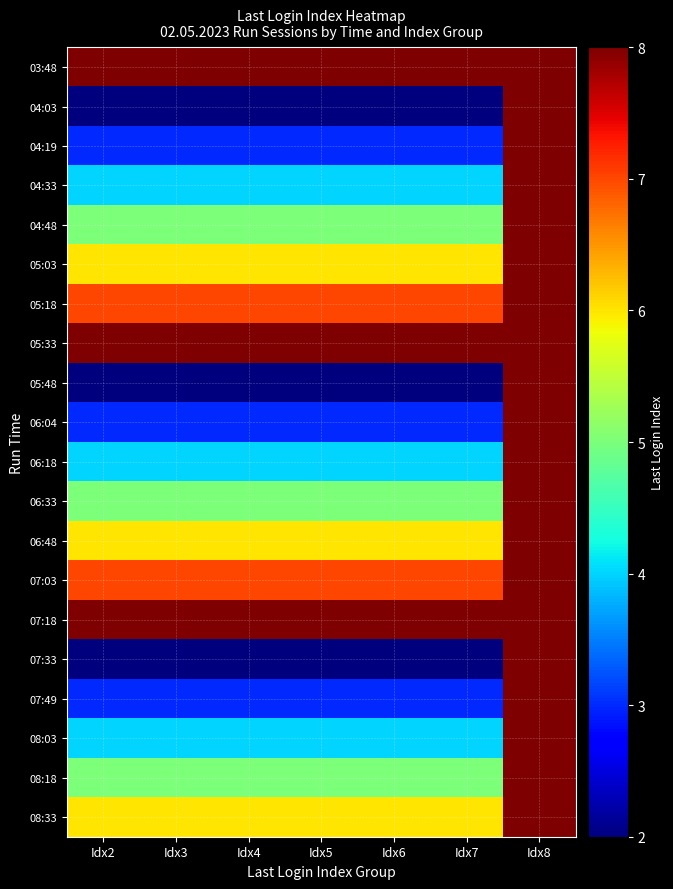

Reading left to right, what are all the values shown in this chart?

03:48: Idx2=8	Idx3=8	Idx4=8	Idx5=8	Idx6=8	Idx7=8	Idx8=8
04:03: Idx2=2	Idx3=2	Idx4=2	Idx5=2	Idx6=2	Idx7=2	Idx8=8
04:19: Idx2=3	Idx3=3	Idx4=3	Idx5=3	Idx6=3	Idx7=3	Idx8=8
04:33: Idx2=4	Idx3=4	Idx4=4	Idx5=4	Idx6=4	Idx7=4	Idx8=8
04:48: Idx2=5	Idx3=5	Idx4=5	Idx5=5	Idx6=5	Idx7=5	Idx8=8
05:03: Idx2=6	Idx3=6	Idx4=6	Idx5=6	Idx6=6	Idx7=6	Idx8=8
05:18: Idx2=7	Idx3=7	Idx4=7	Idx5=7	Idx6=7	Idx7=7	Idx8=8
05:33: Idx2=8	Idx3=8	Idx4=8	Idx5=8	Idx6=8	Idx7=8	Idx8=8
05:48: Idx2=2	Idx3=2	Idx4=2	Idx5=2	Idx6=2	Idx7=2	Idx8=8
06:04: Idx2=3	Idx3=3	Idx4=3	Idx5=3	Idx6=3	Idx7=3	Idx8=8
06:18: Idx2=4	Idx3=4	Idx4=4	Idx5=4	Idx6=4	Idx7=4	Idx8=8
06:33: Idx2=5	Idx3=5	Idx4=5	Idx5=5	Idx6=5	Idx7=5	Idx8=8
06:48: Idx2=6	Idx3=6	Idx4=6	Idx5=6	Idx6=6	Idx7=6	Idx8=8
07:03: Idx2=7	Idx3=7	Idx4=7	Idx5=7	Idx6=7	Idx7=7	Idx8=8
07:18: Idx2=8	Idx3=8	Idx4=8	Idx5=8	Idx6=8	Idx7=8	Idx8=8
07:33: Idx2=2	Idx3=2	Idx4=2	Idx5=2	Idx6=2	Idx7=2	Idx8=8
07:49: Idx2=3	Idx3=3	Idx4=3	Idx5=3	Idx6=3	Idx7=3	Idx8=8
08:03: Idx2=4	Idx3=4	Idx4=4	Idx5=4	Idx6=4	Idx7=4	Idx8=8
08:18: Idx2=5	Idx3=5	Idx4=5	Idx5=5	Idx6=5	Idx7=5	Idx8=8
08:33: Idx2=6	Idx3=6	Idx4=6	Idx5=6	Idx6=6	Idx7=6	Idx8=8